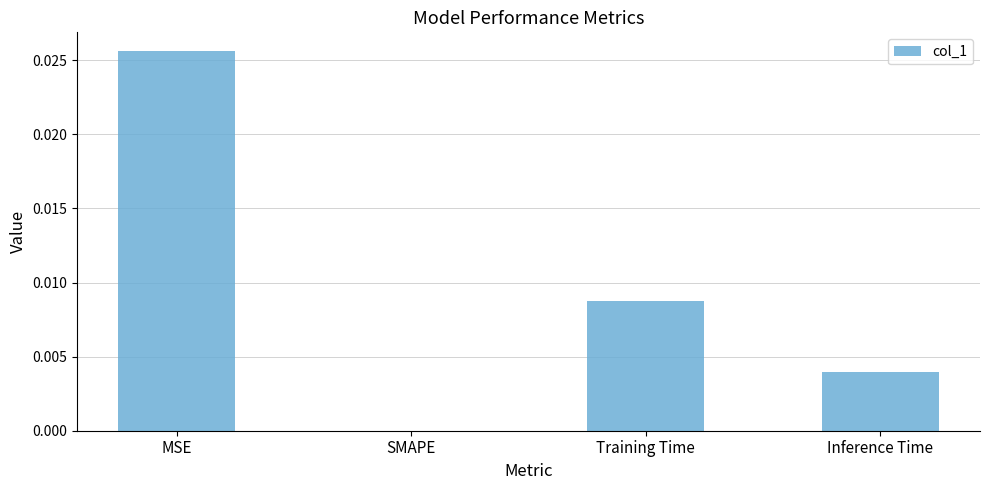

True or false: the data shows 0.0 at MSE.

True